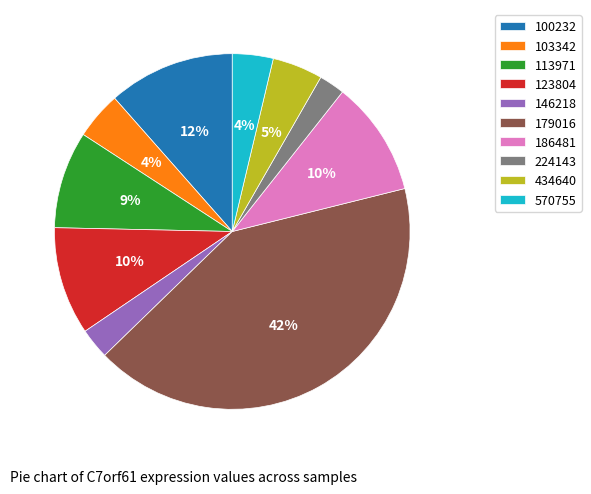

To the nearest percent, what portion does 570755 represent?

4%